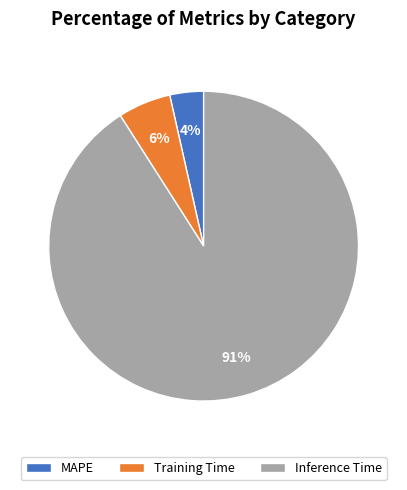

Rank the categories by value from highest to lowest.

Inference Time, Training Time, MAPE